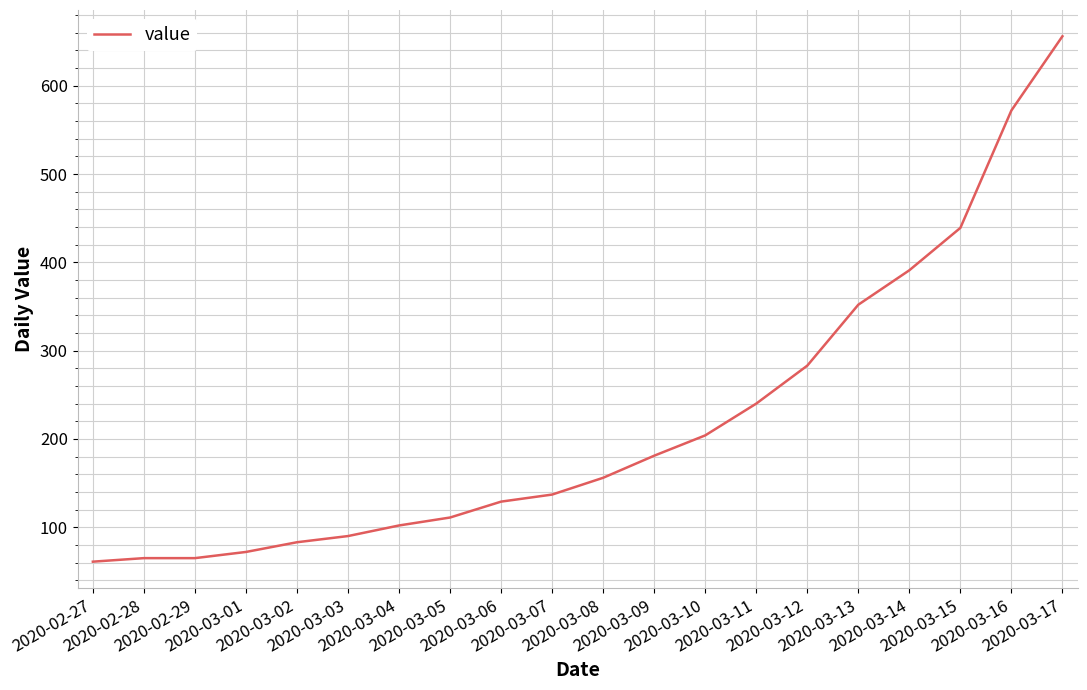

What is the minimum value shown in the chart?

61